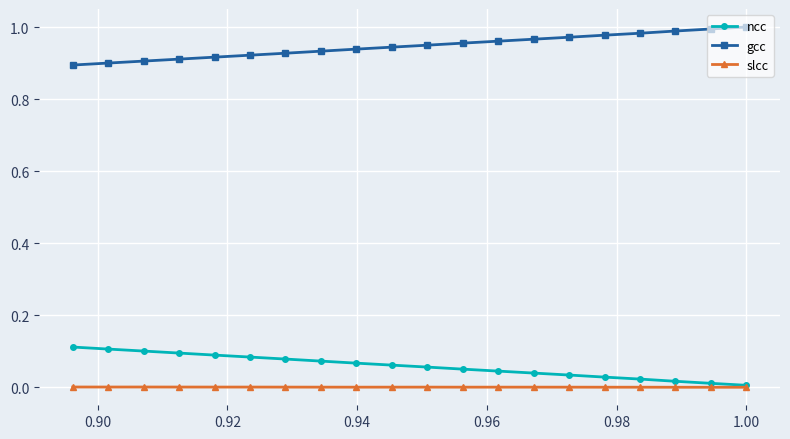

Which series has the largest total across all categories?

gcc